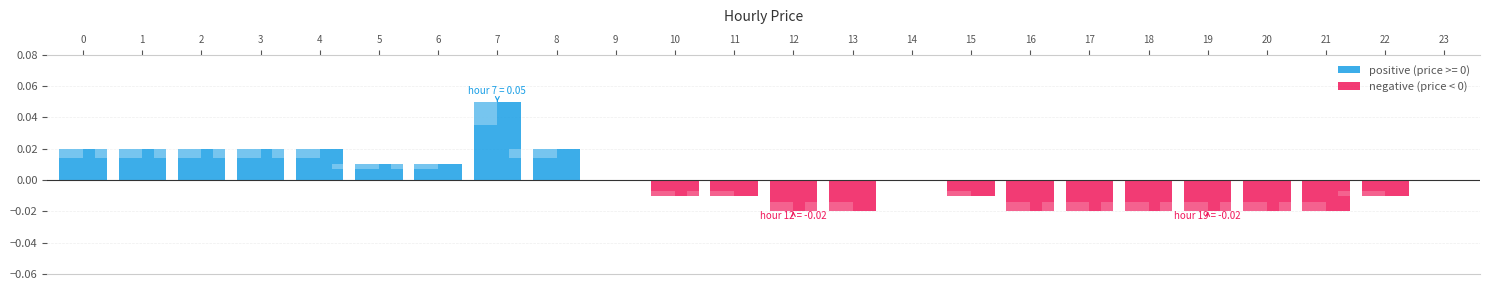

How many data points are less than 0?

12